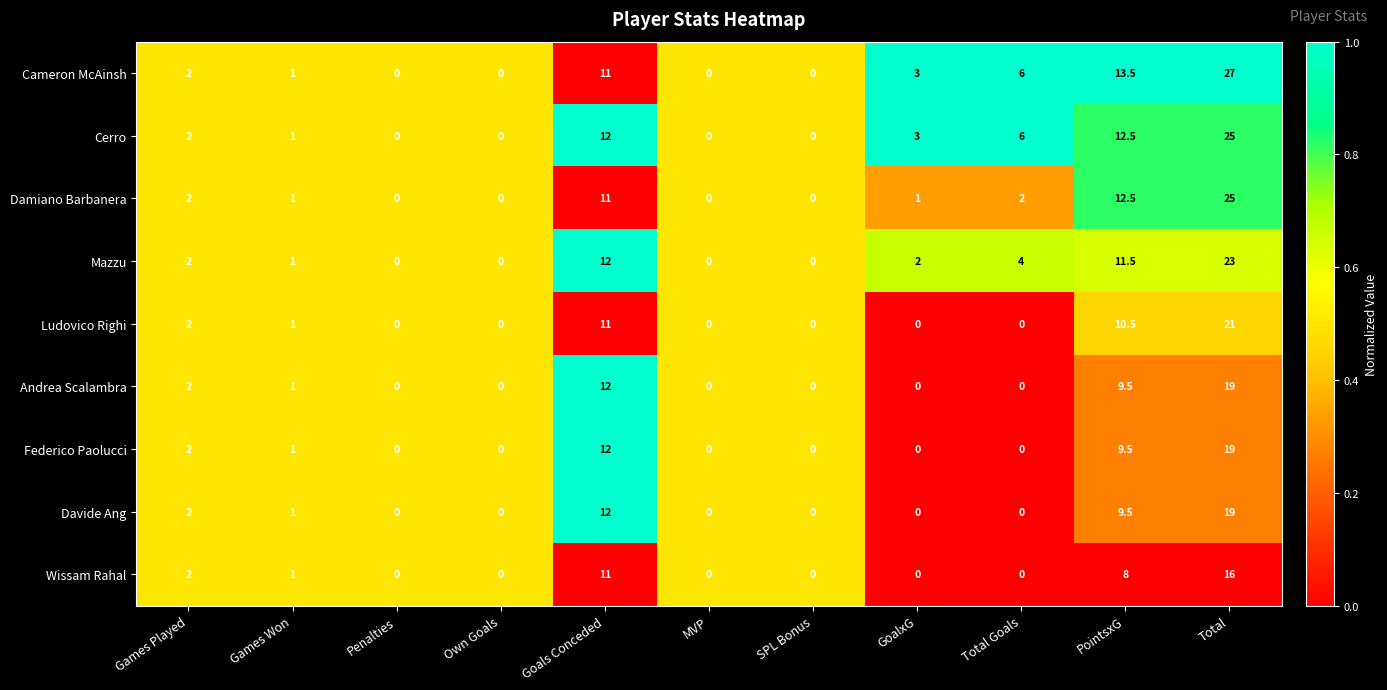

What is the difference between the second highest and second lowest values in the Cerro series?

12.5